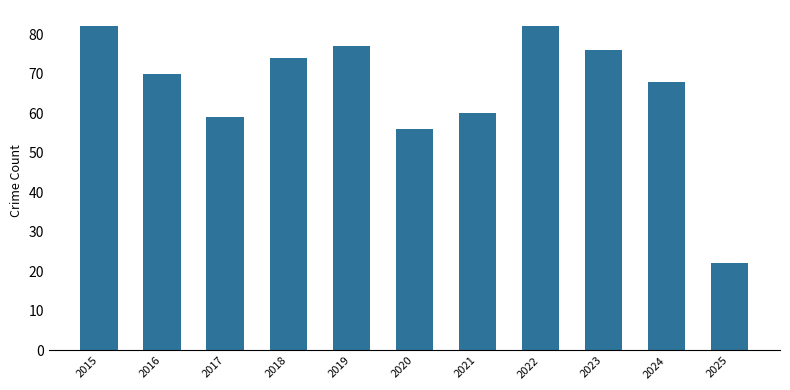

True or false: the data shows 22 at 2021.

False